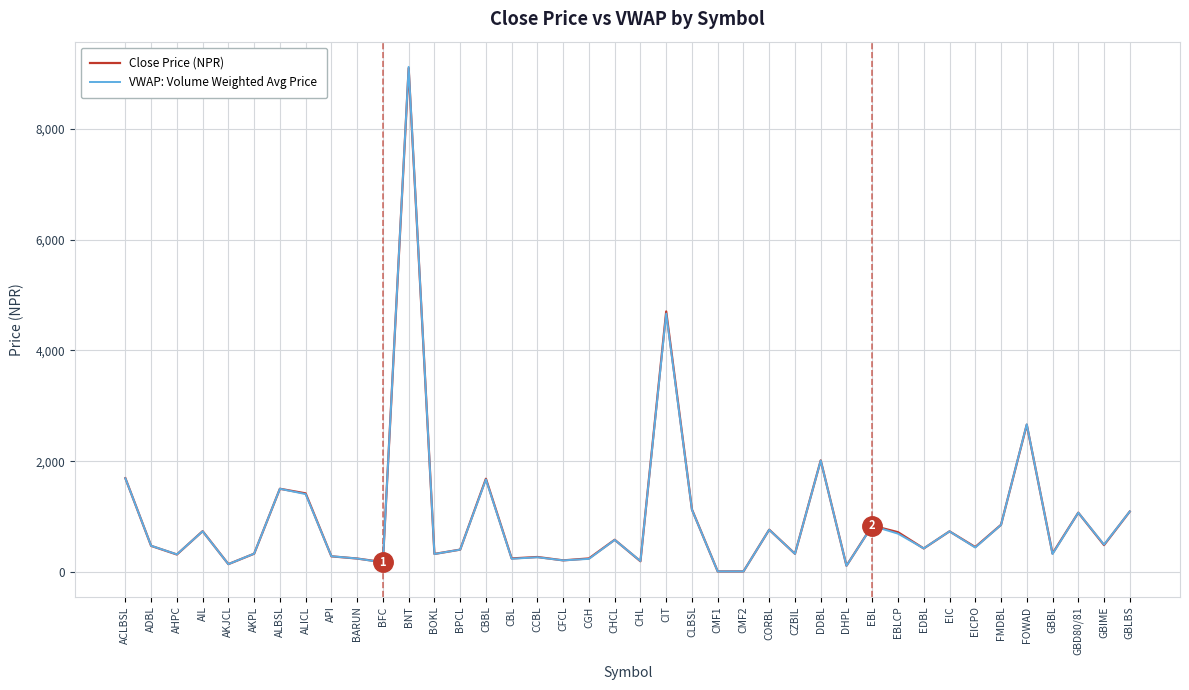

What are all the series names shown in the legend?

Close Price (NPR), VWAP: Volume Weighted Avg Price